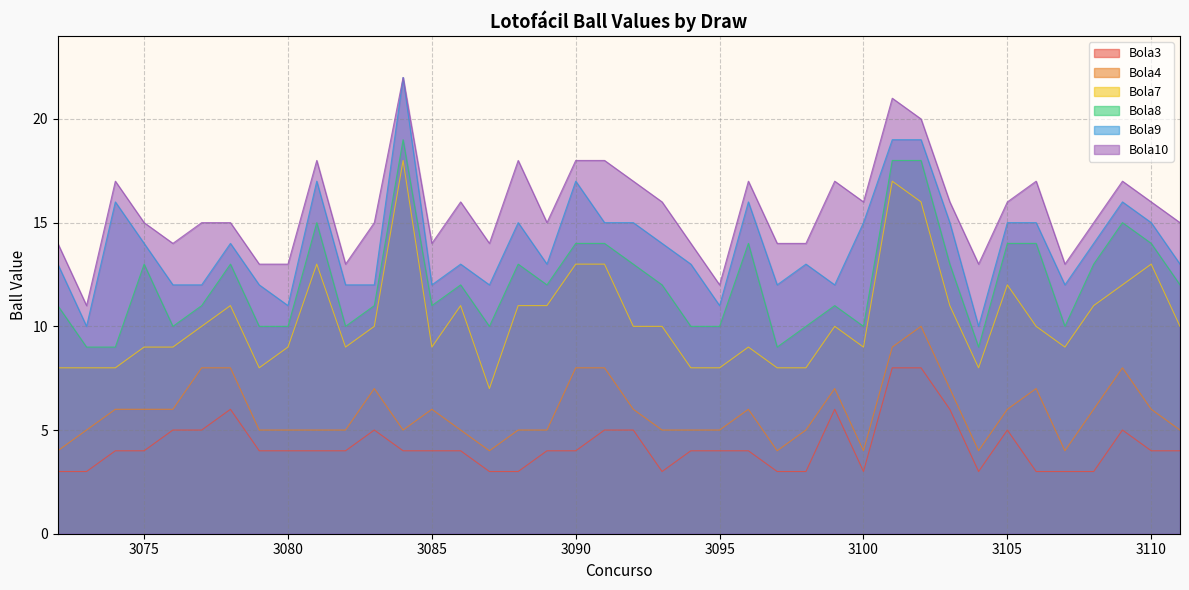

What is the value of the Bola10 point at the 4th from the left?

15